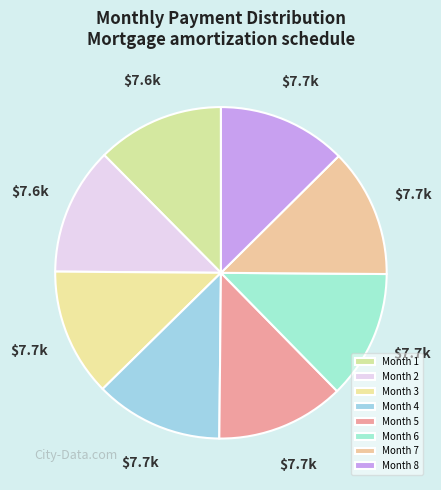

True or false: Month 6 accounts for 1% of the total.

False